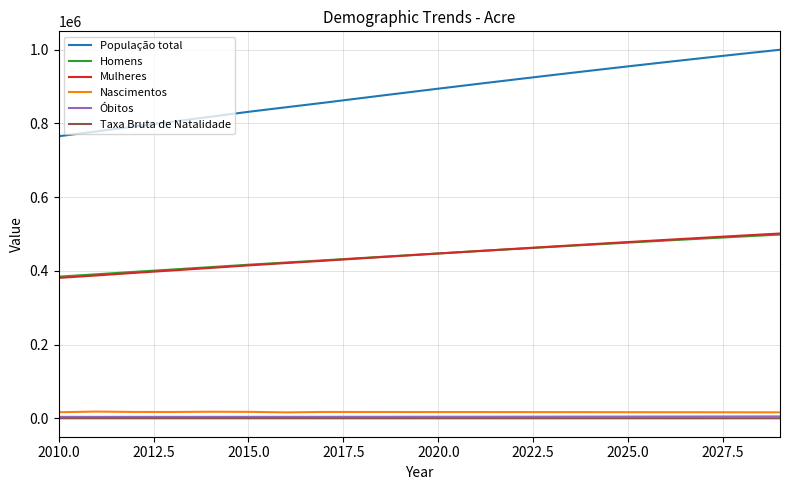

What is the maximum value shown in the chart?

1000048.0